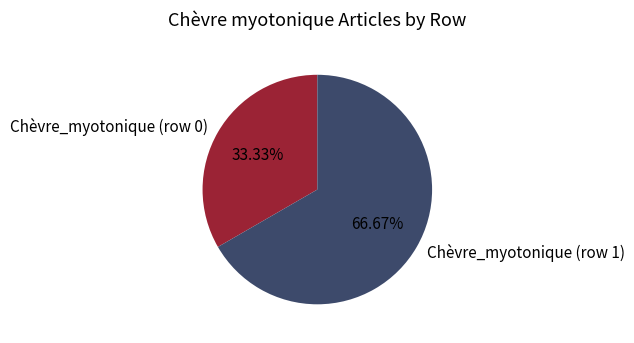

Does Chèvre_myotonique (row 0) account for over 50% of the chart?

No